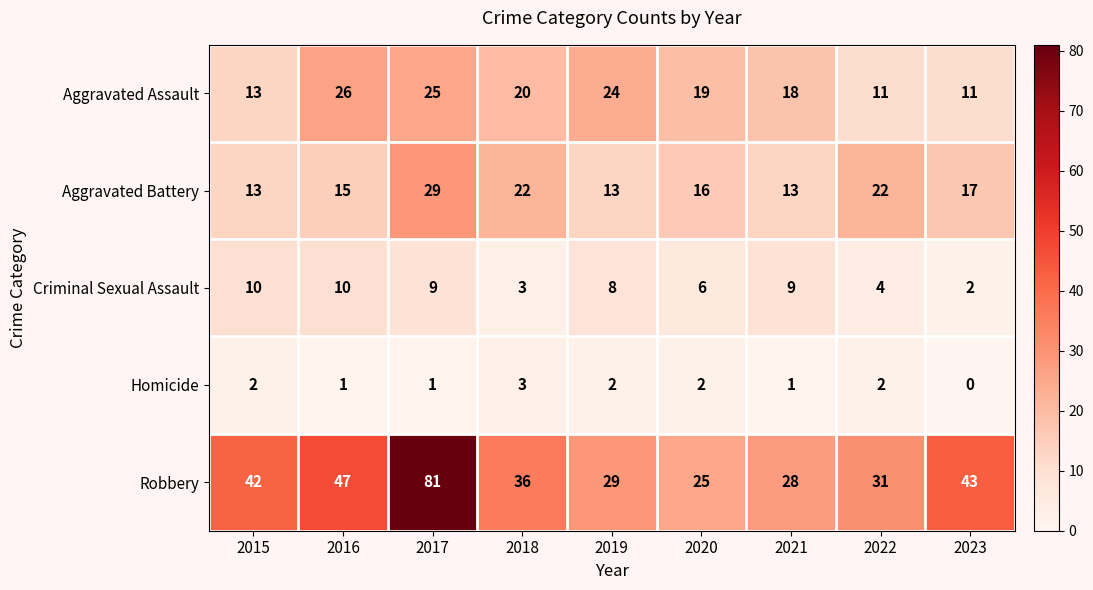

At how many categories does at least one series exceed 78?

1